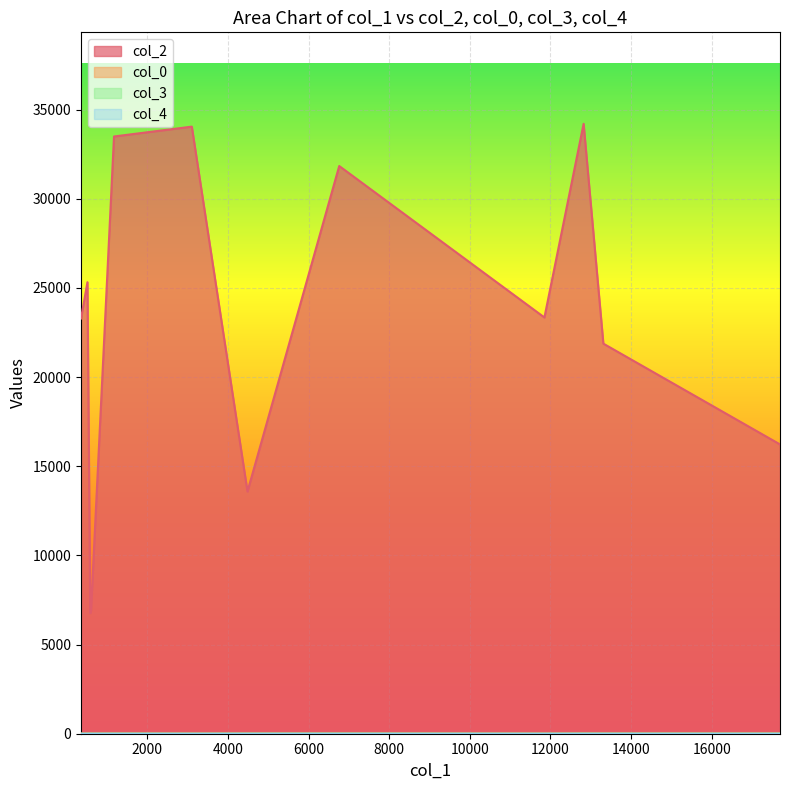

At how many categories does at least one series exceed 14047?

9